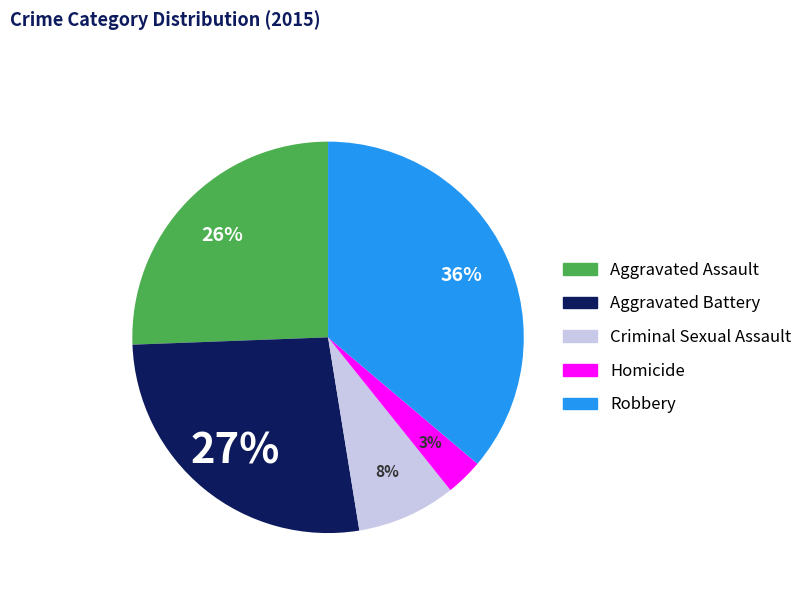

Does Aggravated Battery account for over 50% of the chart?

No